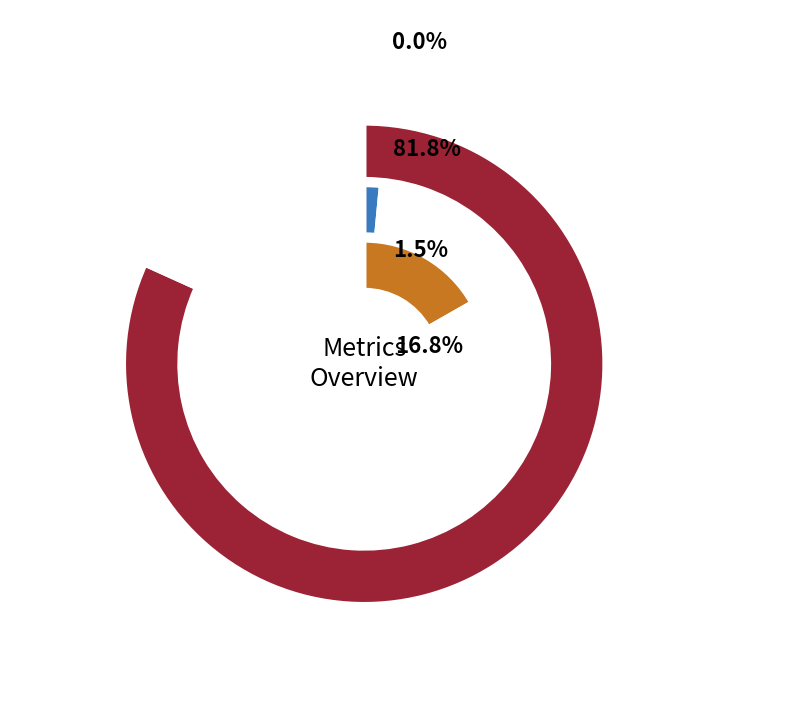

To the nearest percent, what is the difference between the Training Time and MSE slice percentages?

1%